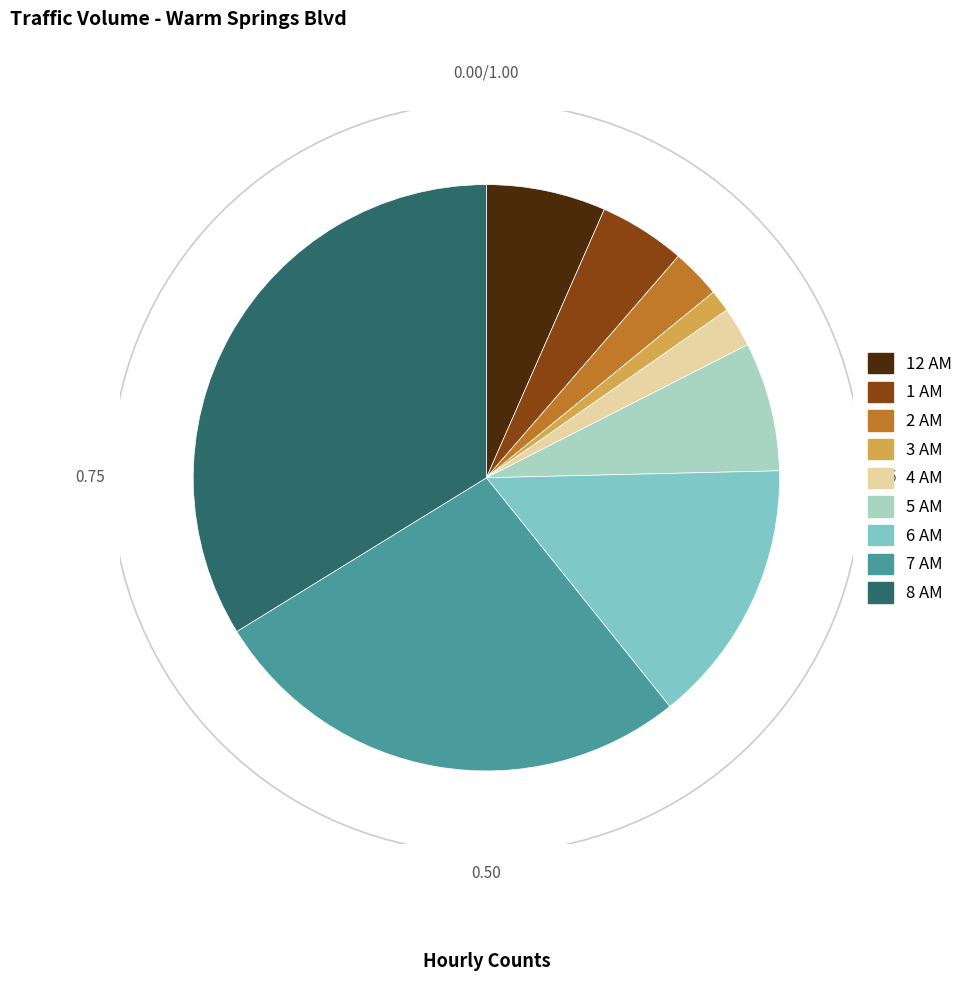

Is there any slice that represents more than half of the pie?

No